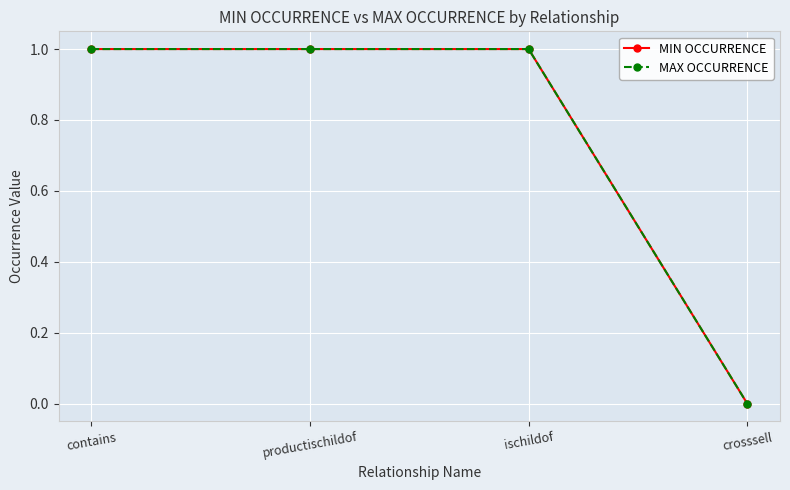

Read the MIN OCCURRENCE value at ischildof.

1